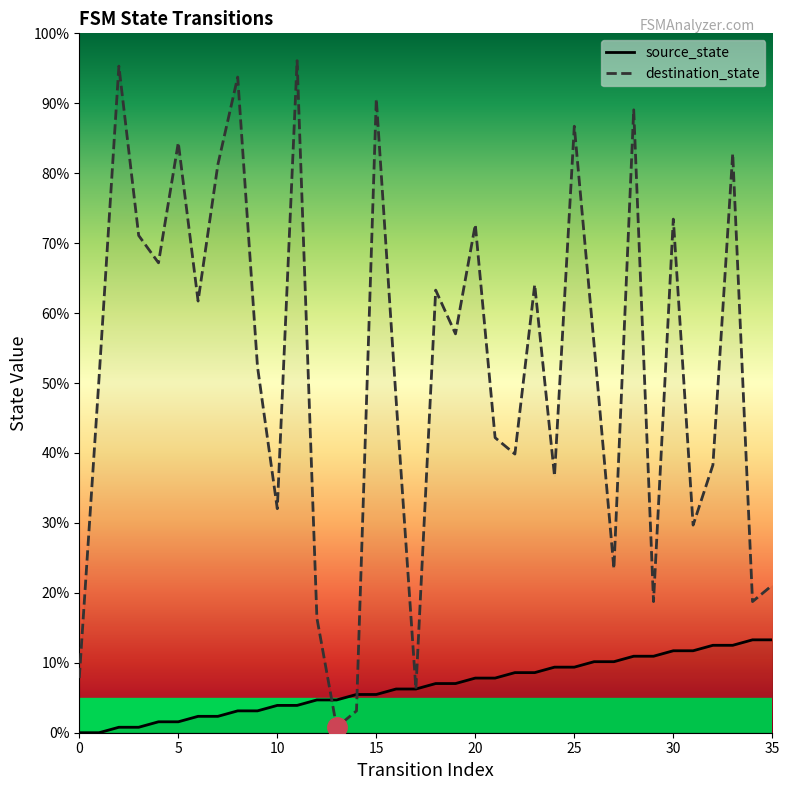

Which series ends up on top after the final intersection of destination_state and source_state?

destination_state